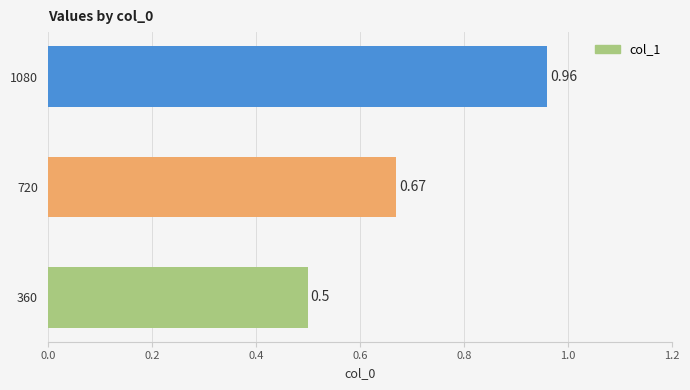

List the labels in order of value, largest first.

1080, 720, 360